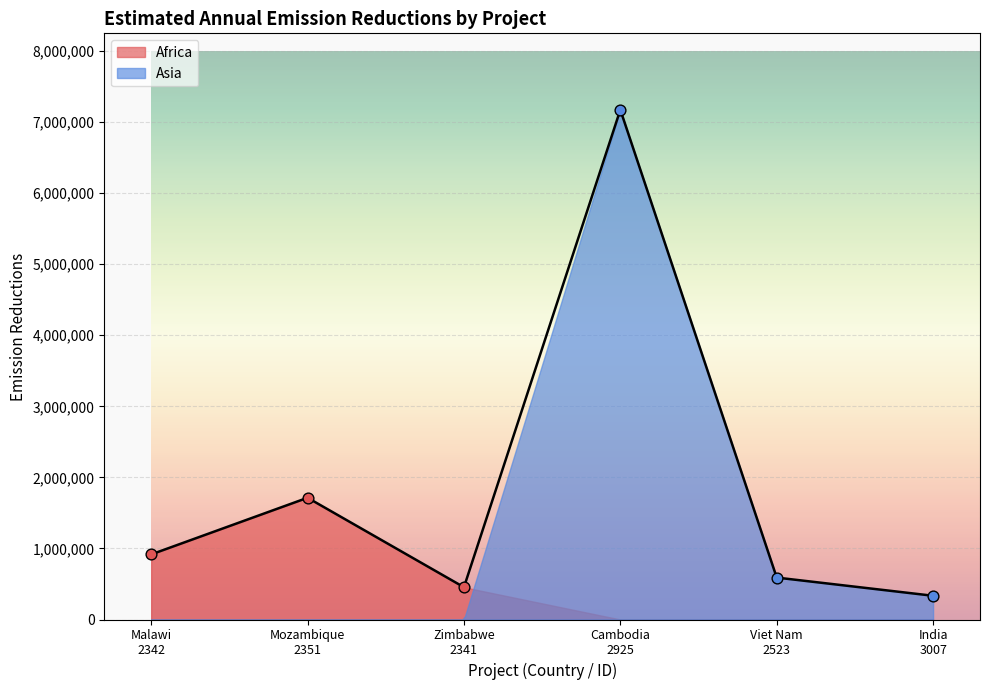

What is the change in value from Mozambique
2351 to Cambodia
2925?

+5459135